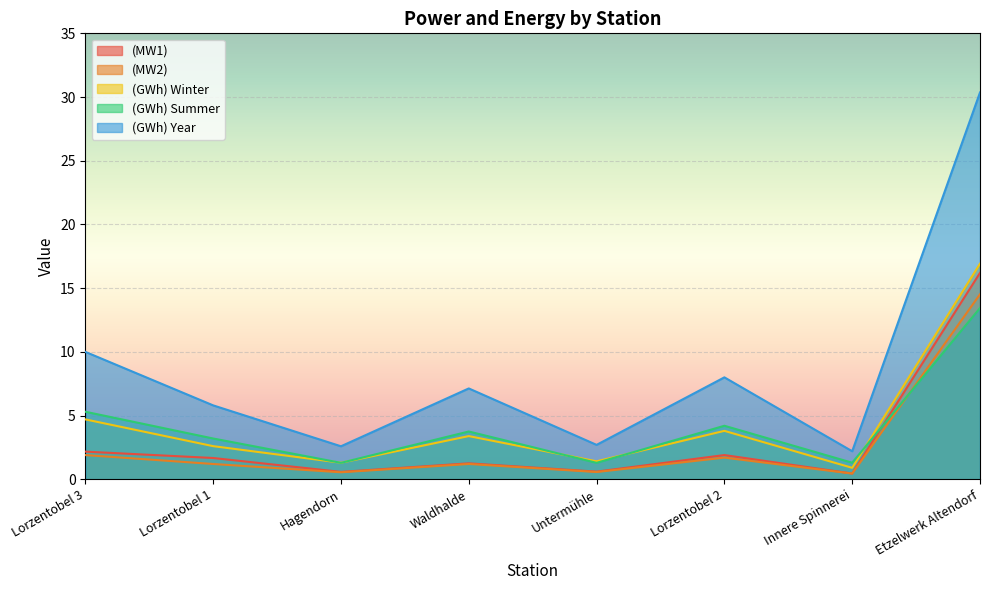

Which category has the lowest value in the (GWh) Summer series?

Hagendorn